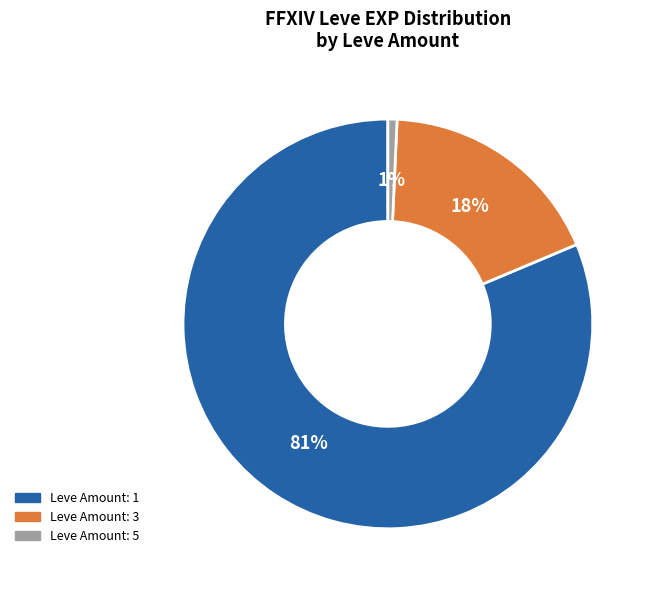

Rank the categories by value from highest to lowest.

Leve Amount: 1, Leve Amount: 3, Leve Amount: 5